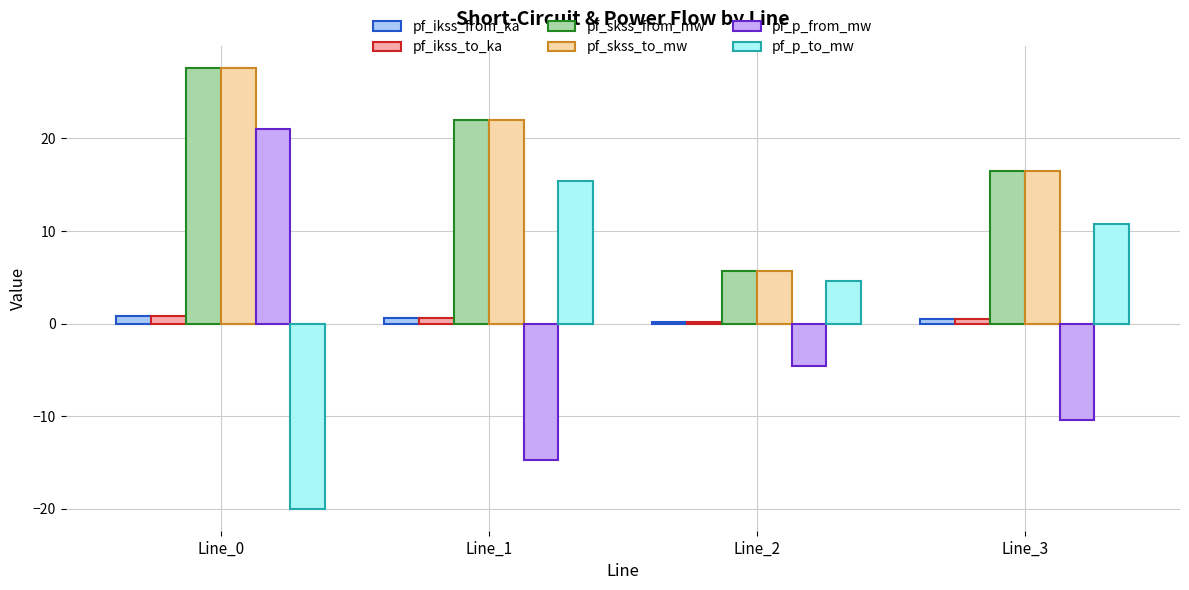

List the labels in order of pf_skss_from_mw value, largest first.

Line_0, Line_1, Line_3, Line_2